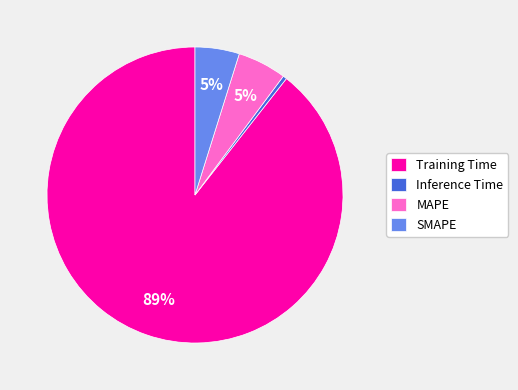

How many slices are in this pie chart?

4